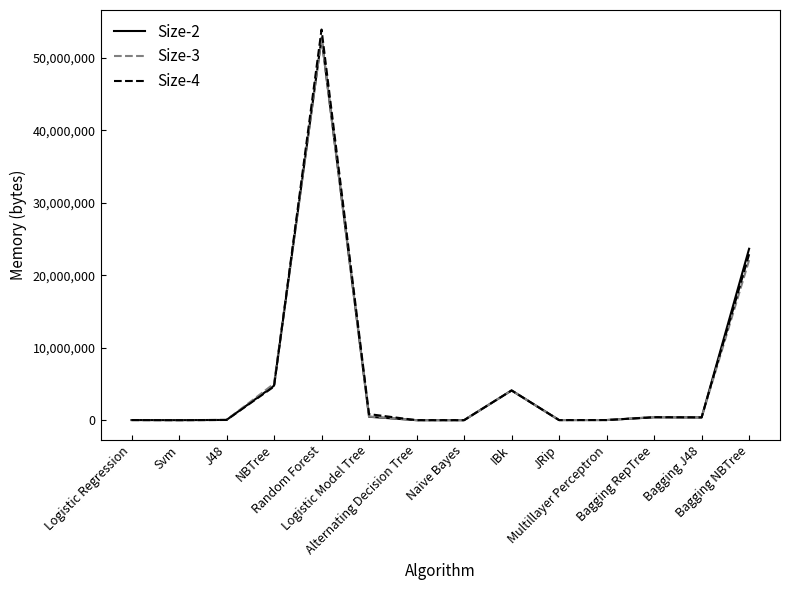

What are all the series names shown in the legend?

Size-2, Size-3, Size-4